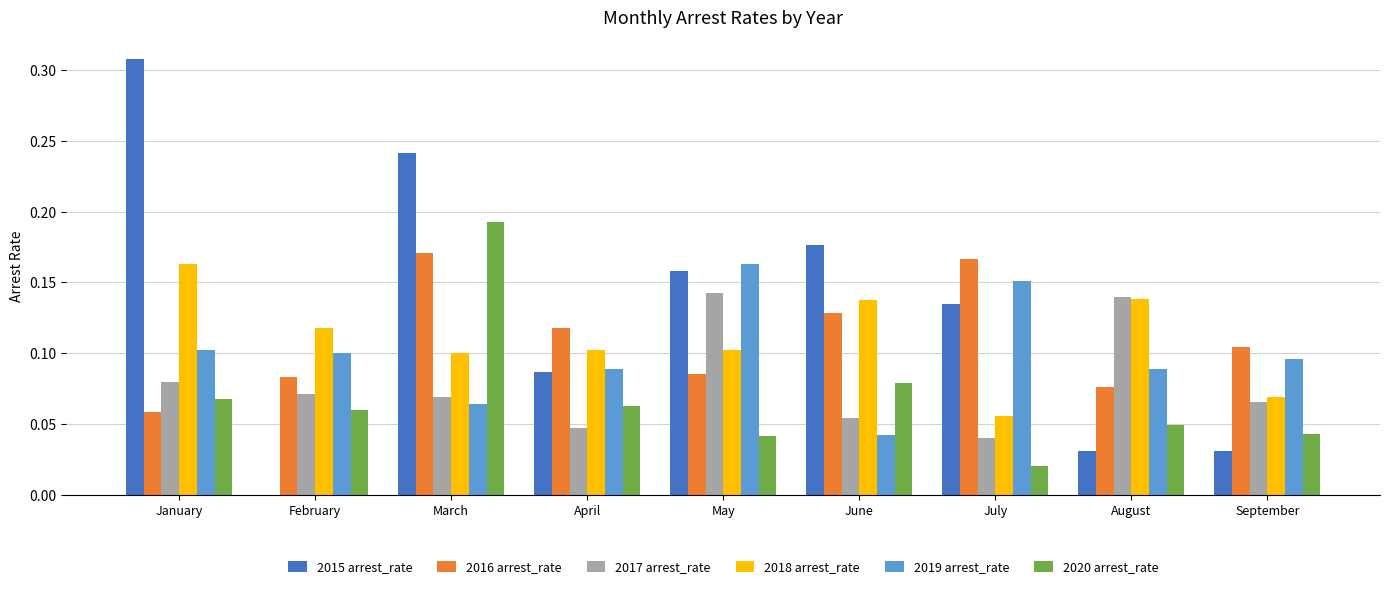

Which series has the largest total across all categories?

2015 arrest_rate